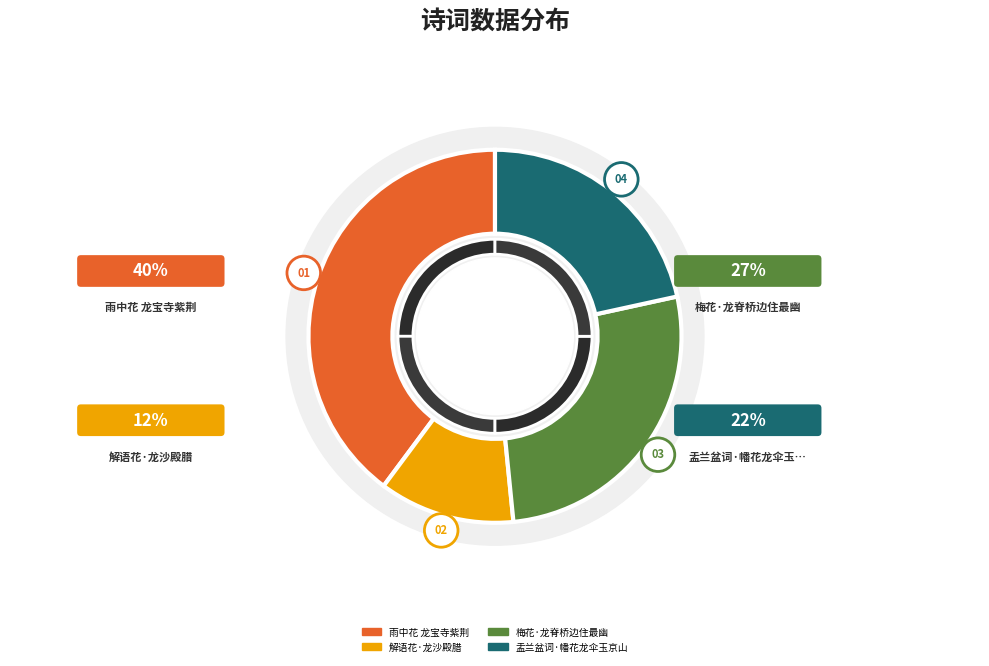

Between 解语花·龙沙殿腊 and 雨中花 龙宝寺紫荆, which is larger?

雨中花 龙宝寺紫荆